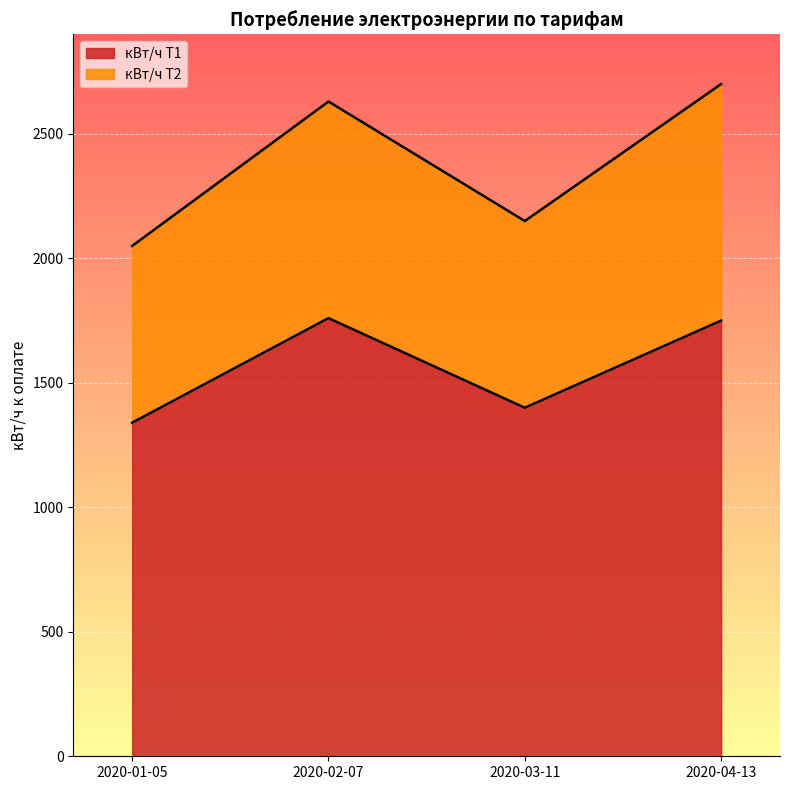

Where is the first local maximum?

2020-02-07